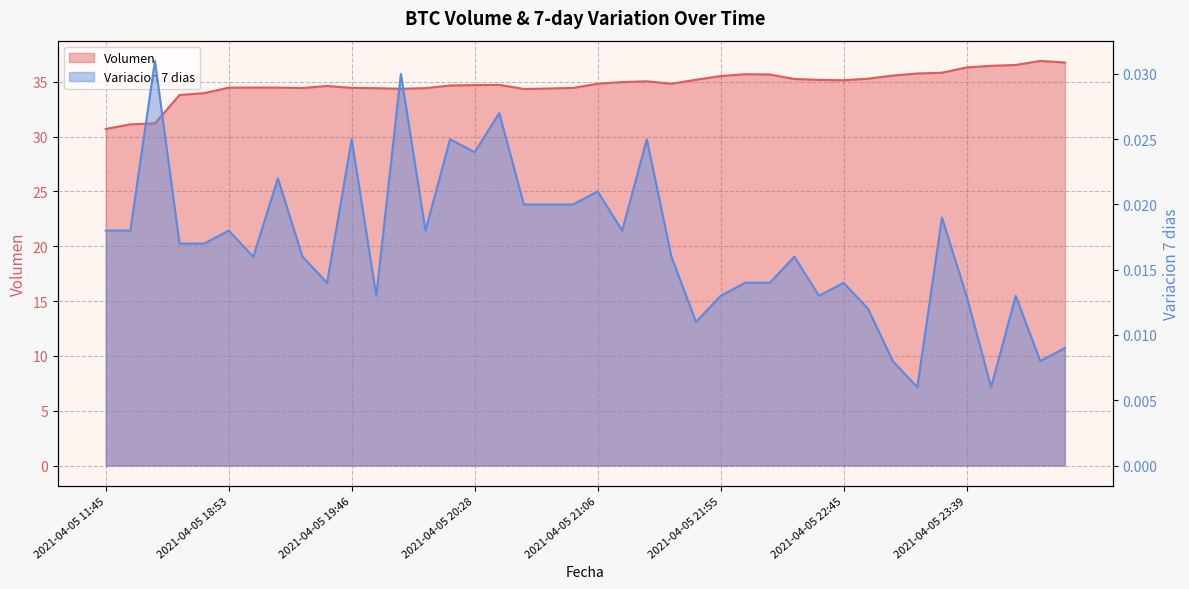

Between 2021-04-05 16:00 and 2021-04-05 19:17, which series saw the biggest shift?

Volumen